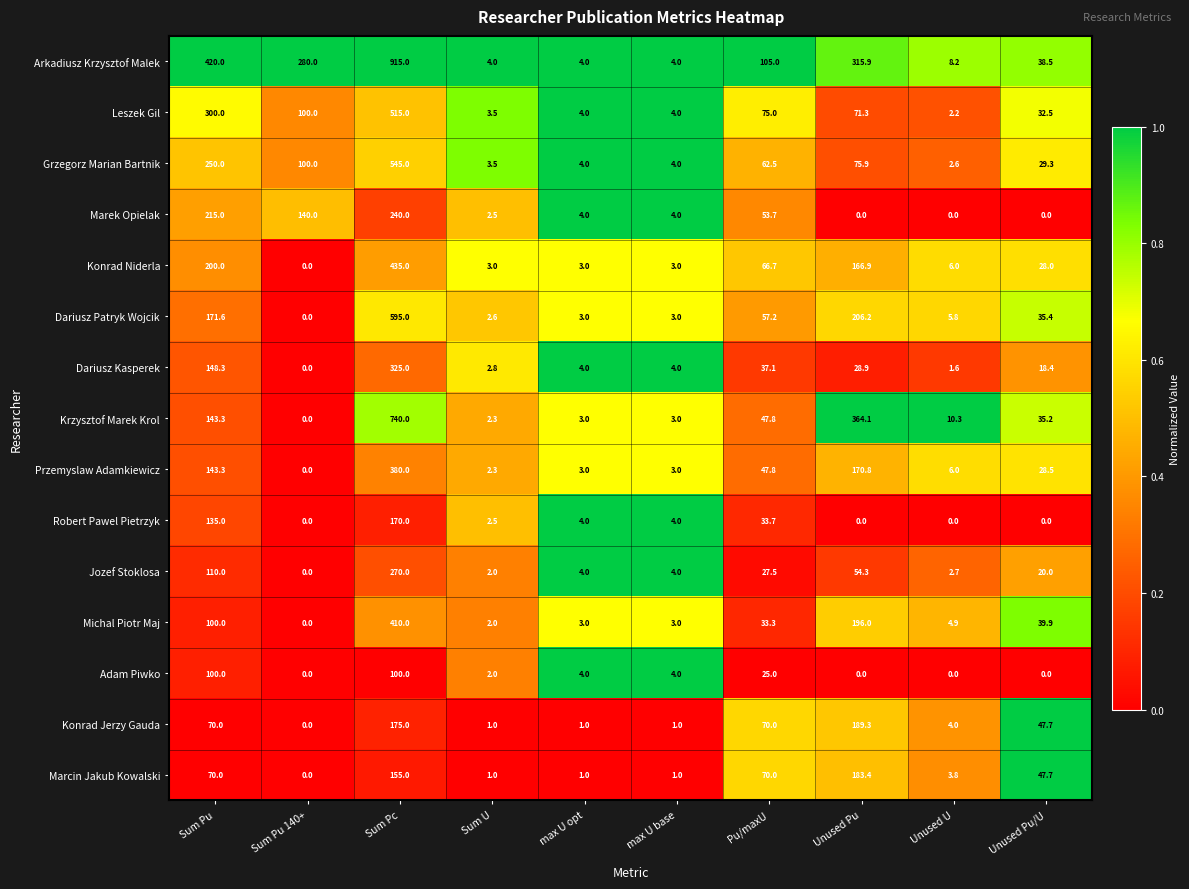

What is the average value of the Robert Pawel Pietrzyk series?

34.9